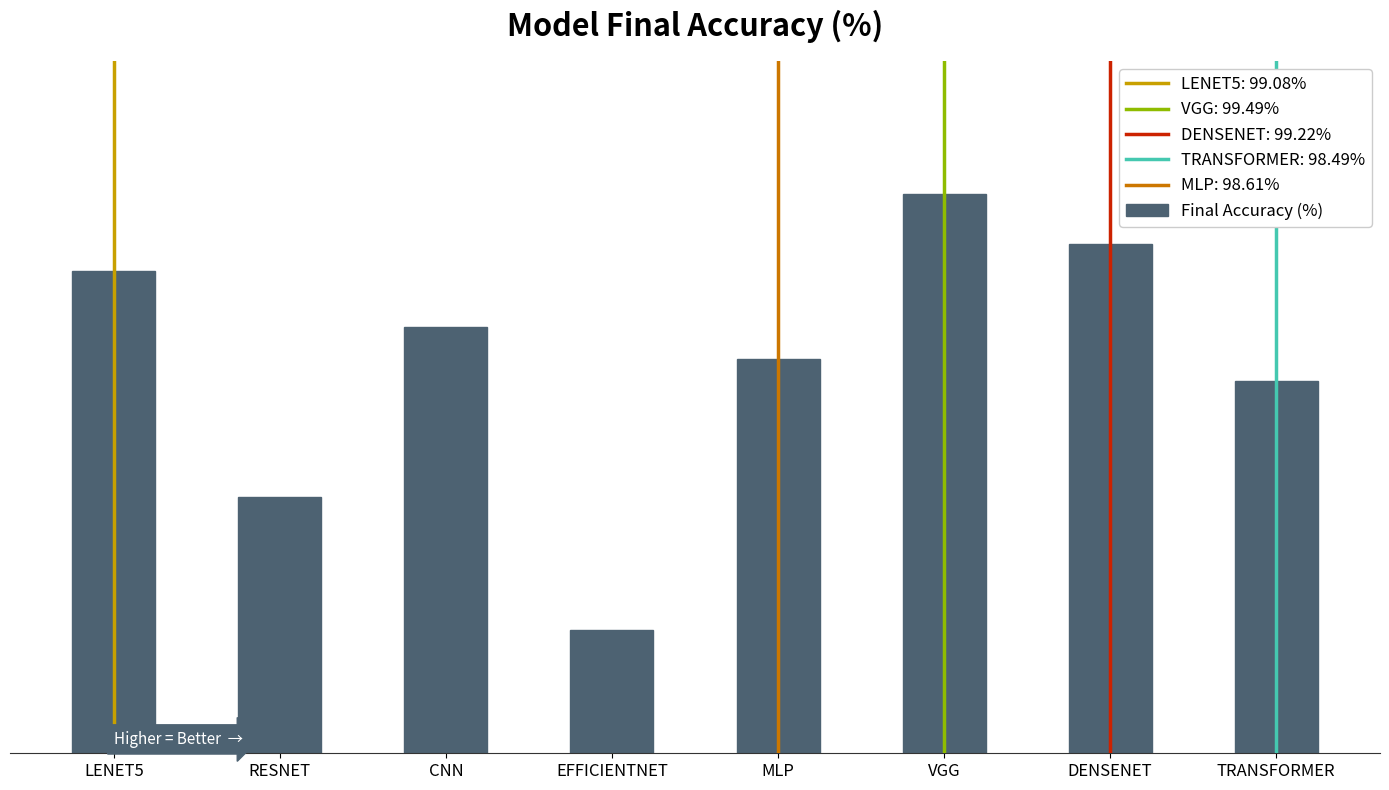

Which label corresponds to the smallest value in the chart?

EFFICIENTNET